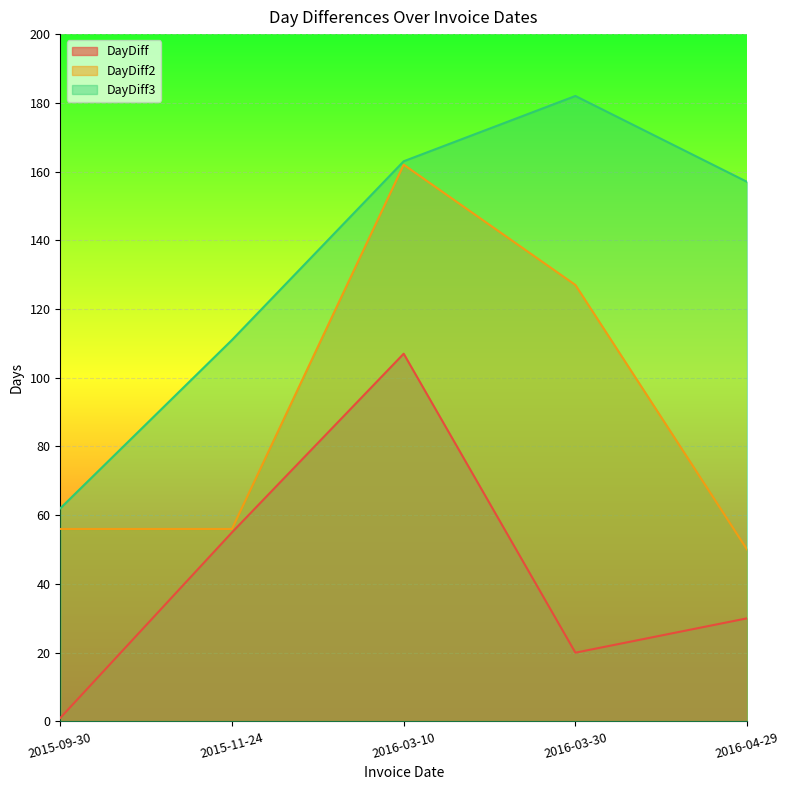

At how many categories does at least one series exceed 30?

5